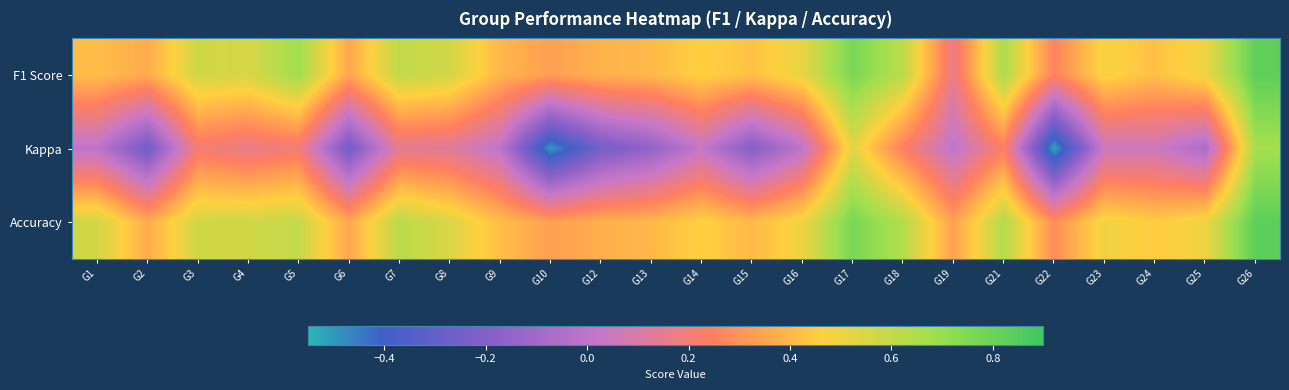

Between G8 and G14, which series saw the biggest shift?

Kappa